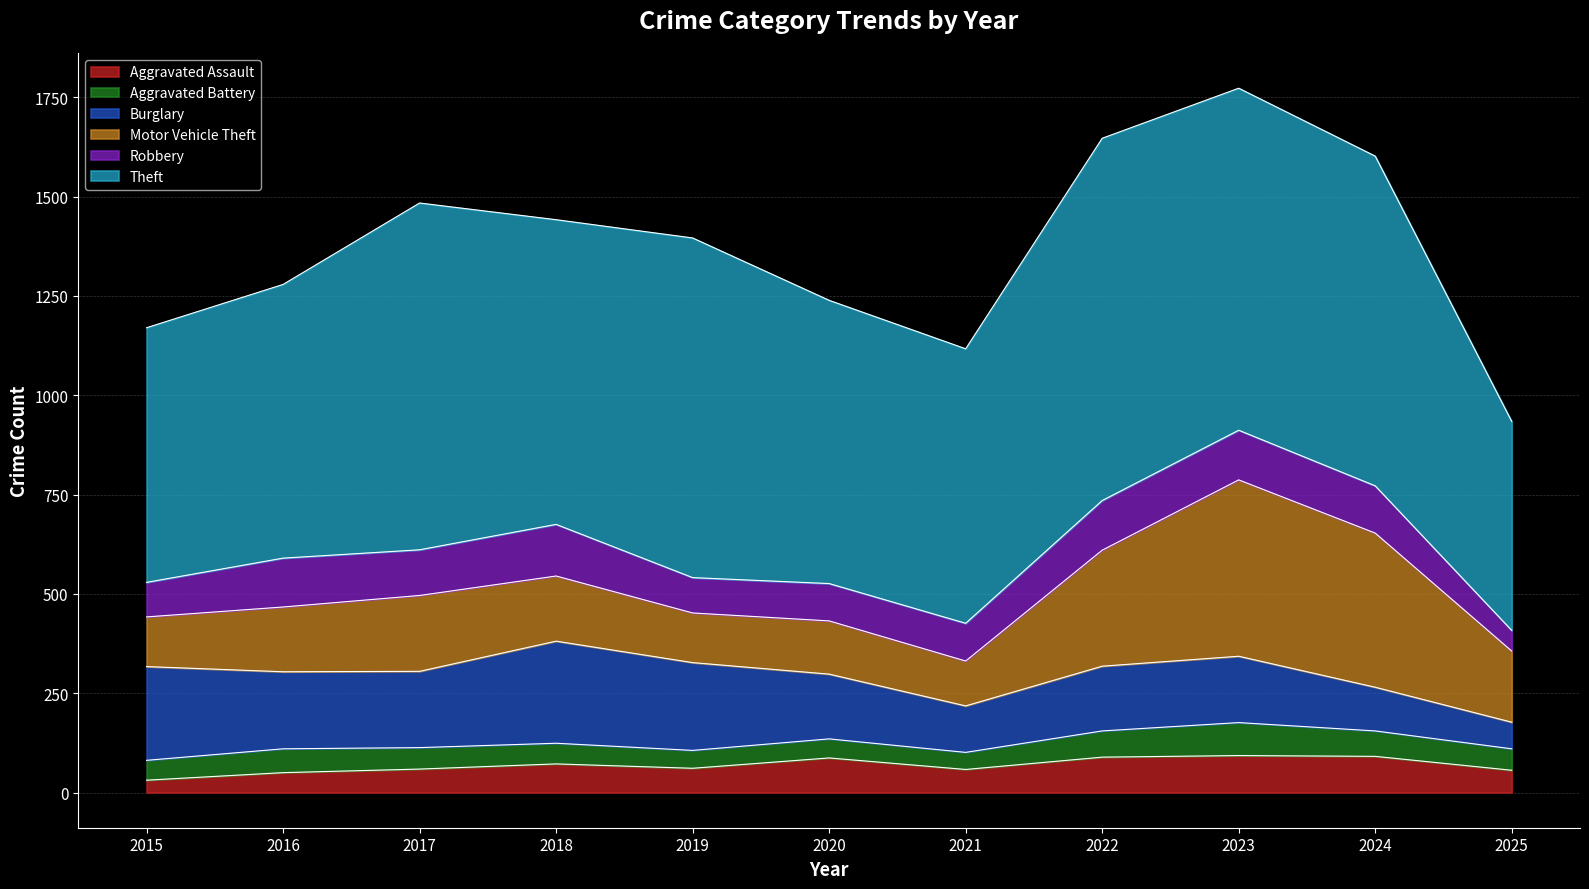

Does the chart display data point markers on the line(s)?

No